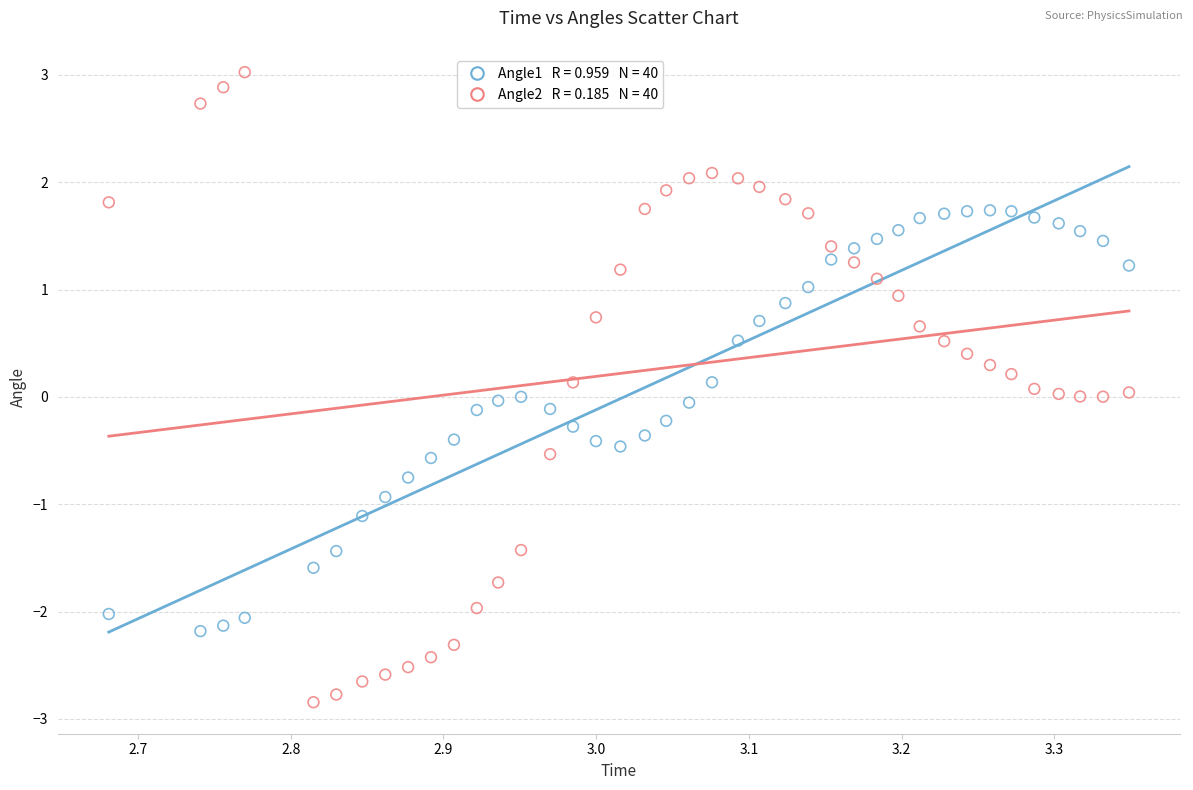

Across all data points, what is the range of X values (max minus min)?

0.7